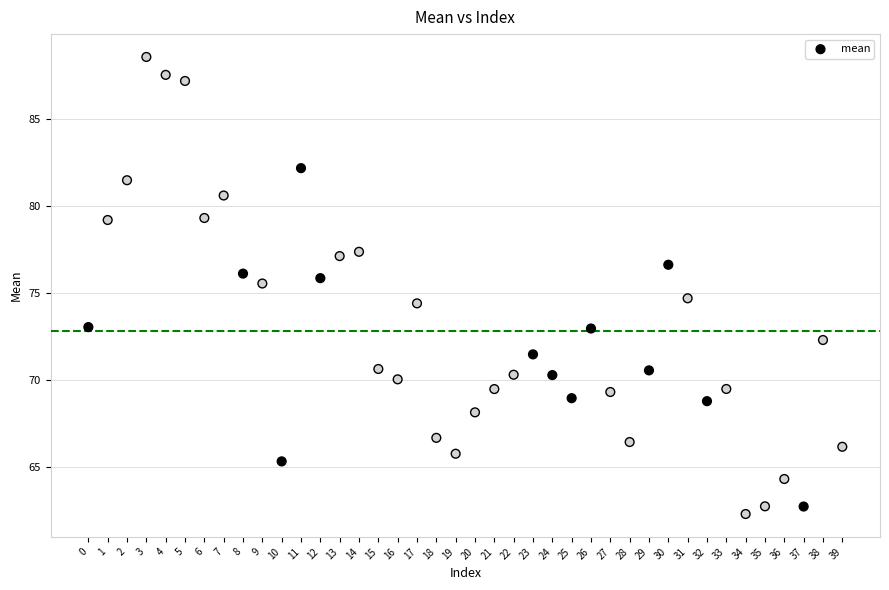

What is the range of Y values (max minus min)?

26.3